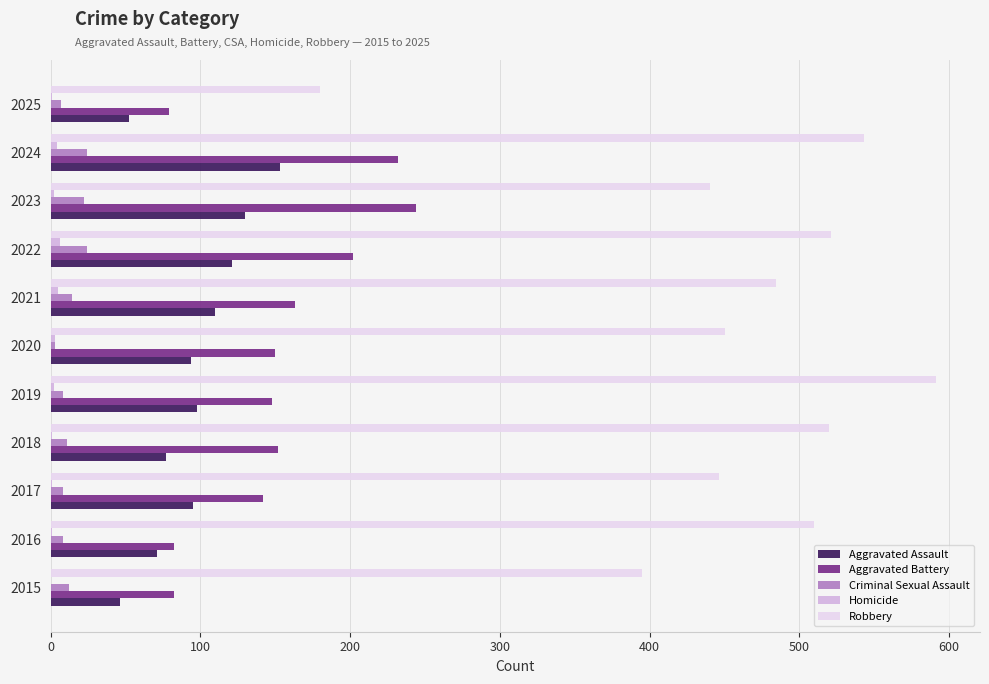

At which category is the sum across all series the highest?

2024